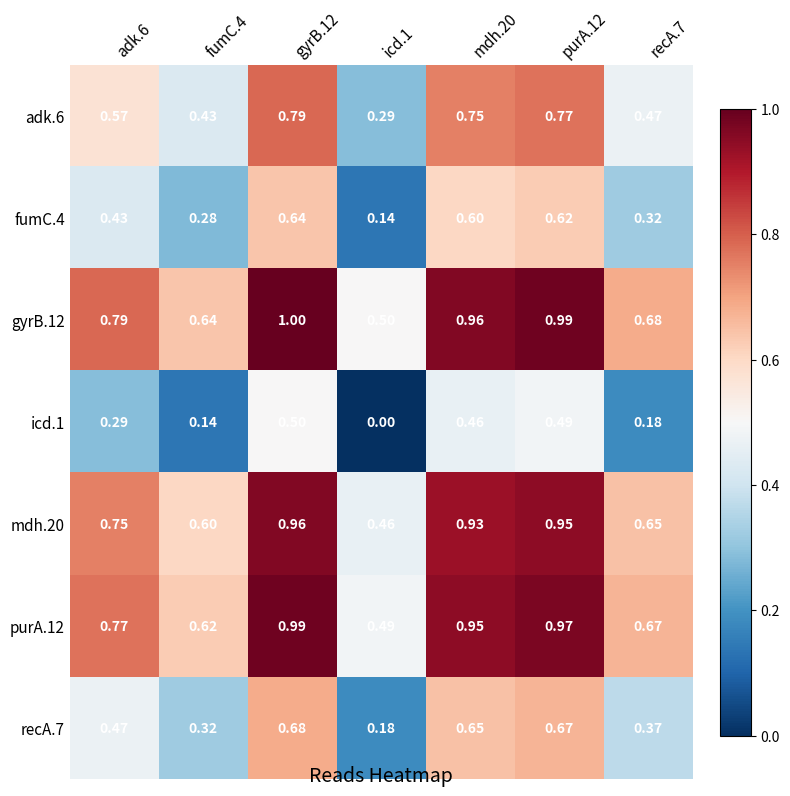

Is the value of gyrB.12 at gyrB.12 greater than the value of fumC.4 at gyrB.12?

Yes